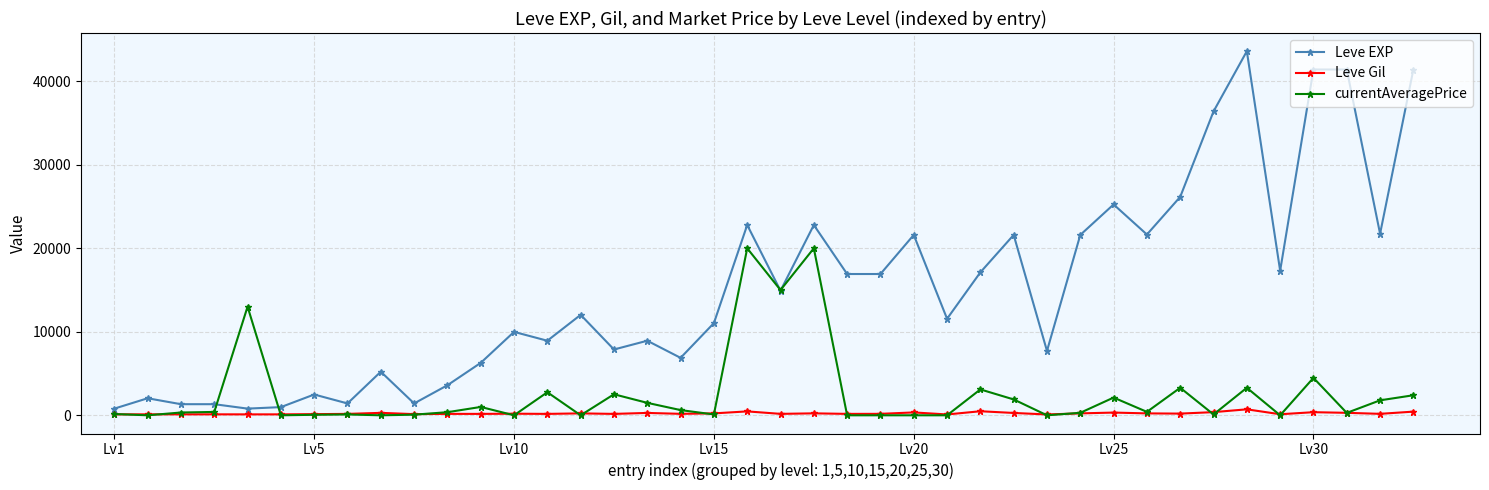

At how many categories does at least one series exceed 14099?

19